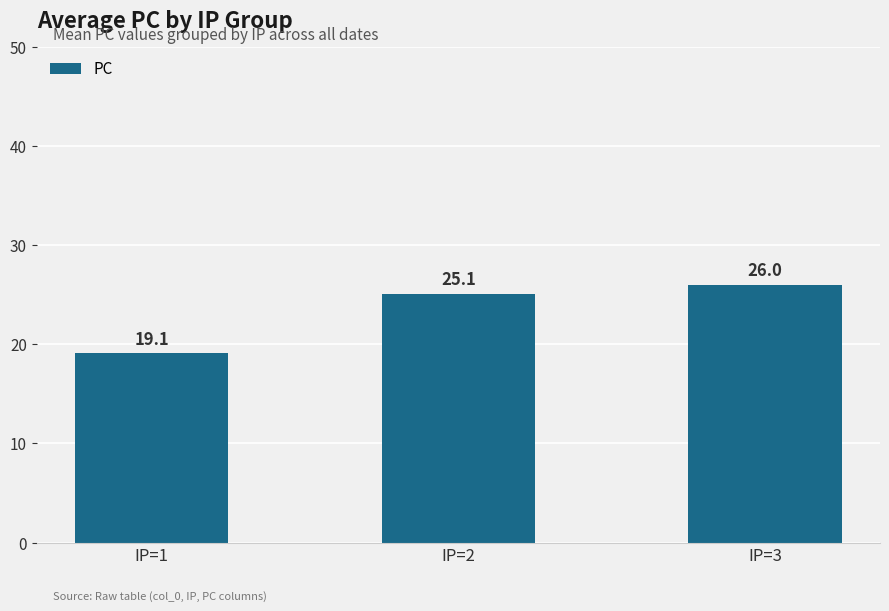

What is the change in value from IP=2 to IP=3?

+0.9